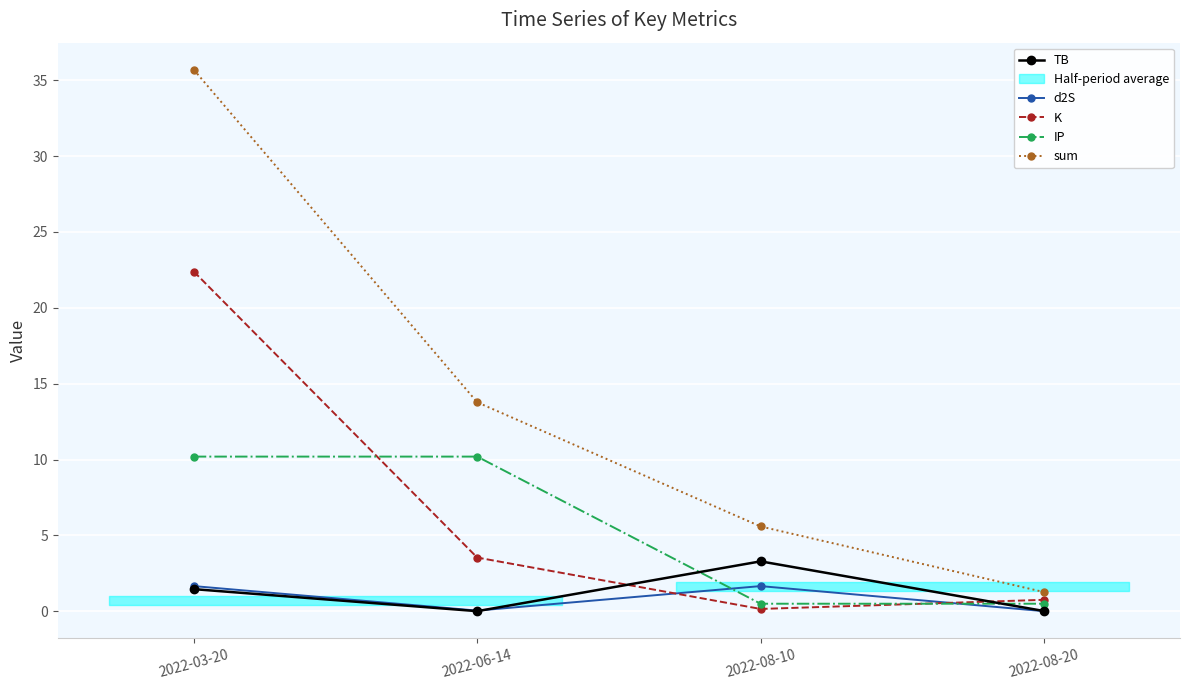

Is this an area chart (filled region under the line)?

No